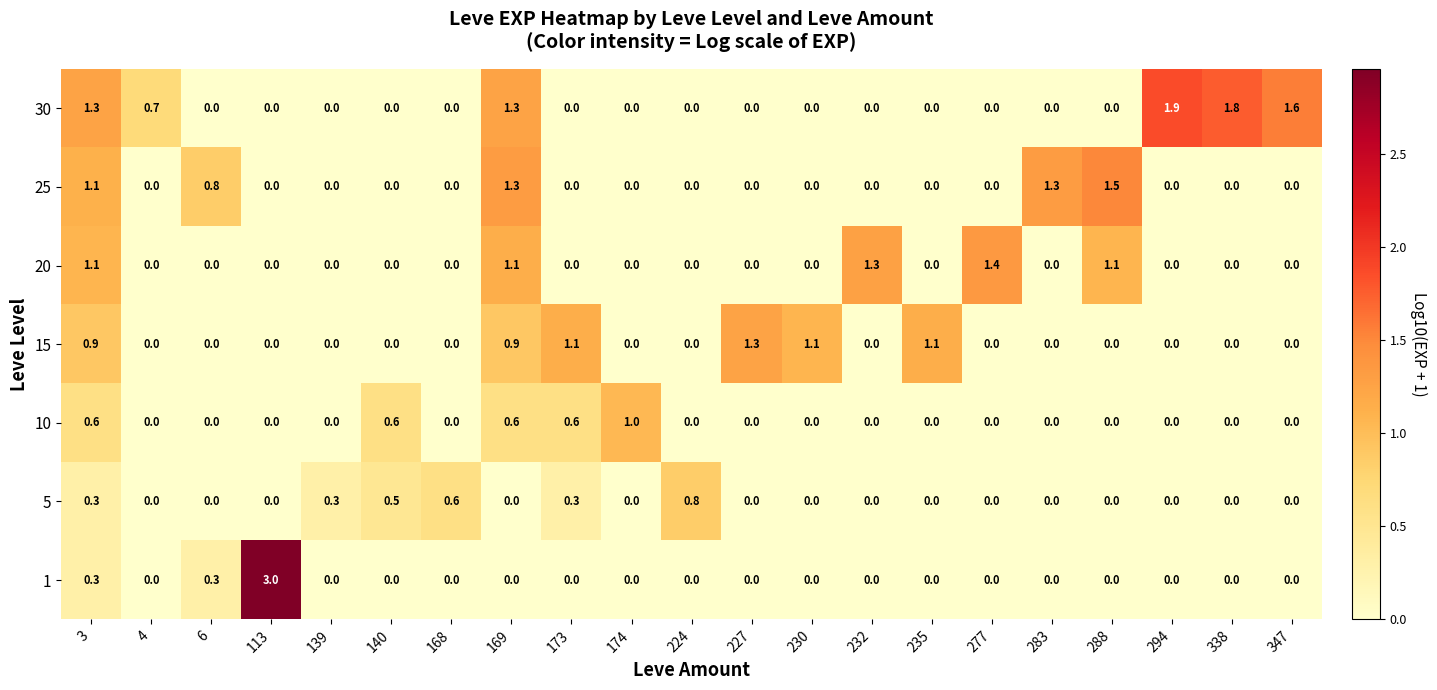

Count the number of data series in this chart.

7